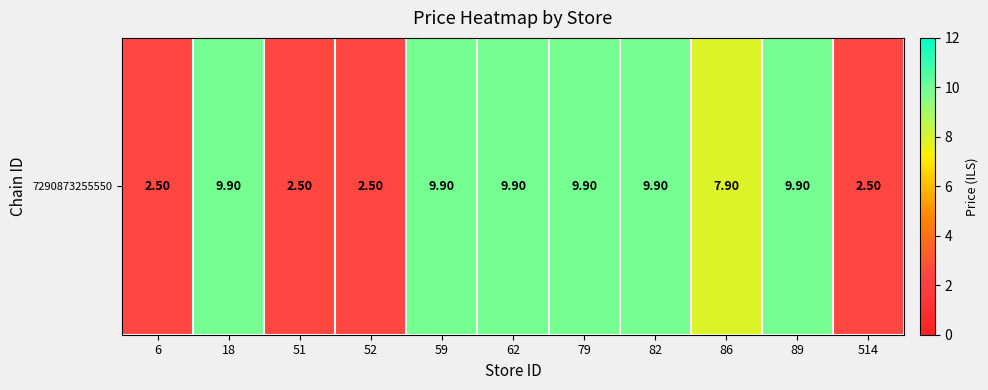

List the labels in order of value, largest first.

18, 59, 62, 79, 82, 89, 86, 6, 51, 52, 514